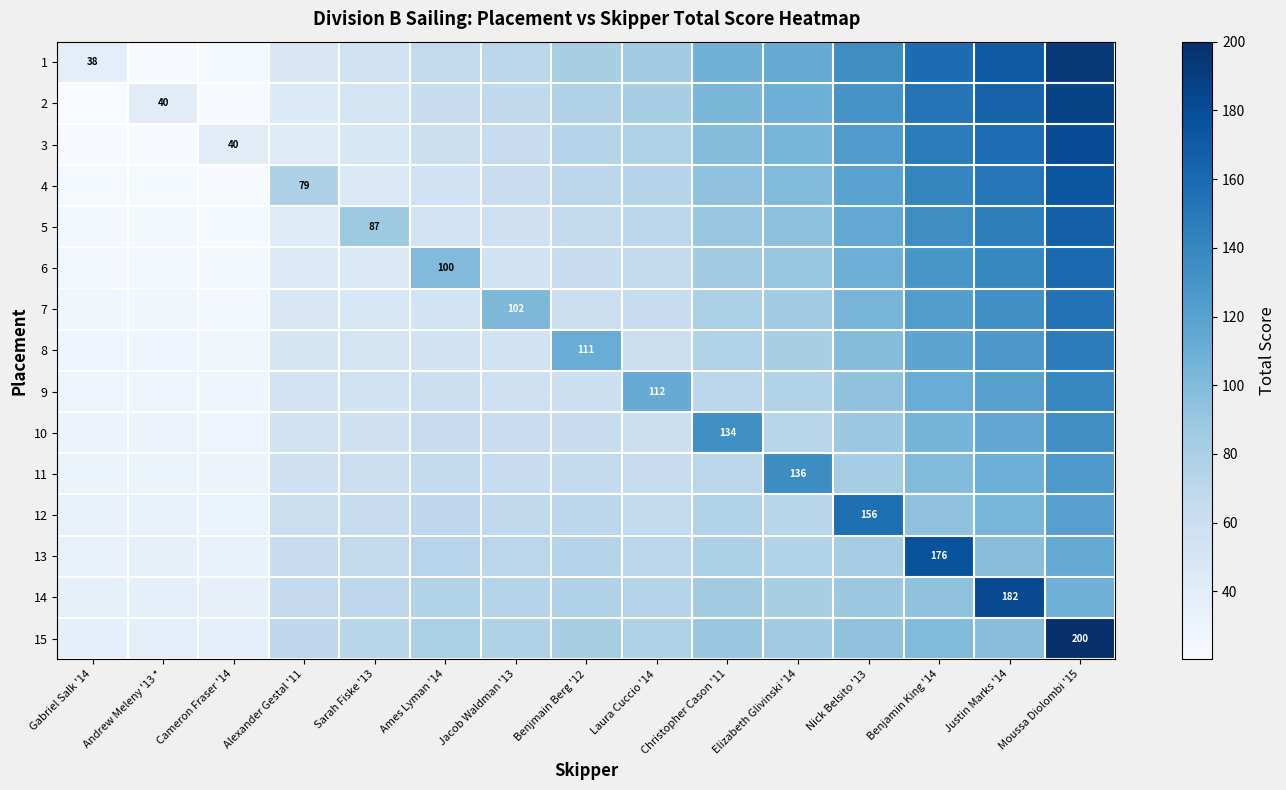

What is the sum of all 14 values?

1182.8